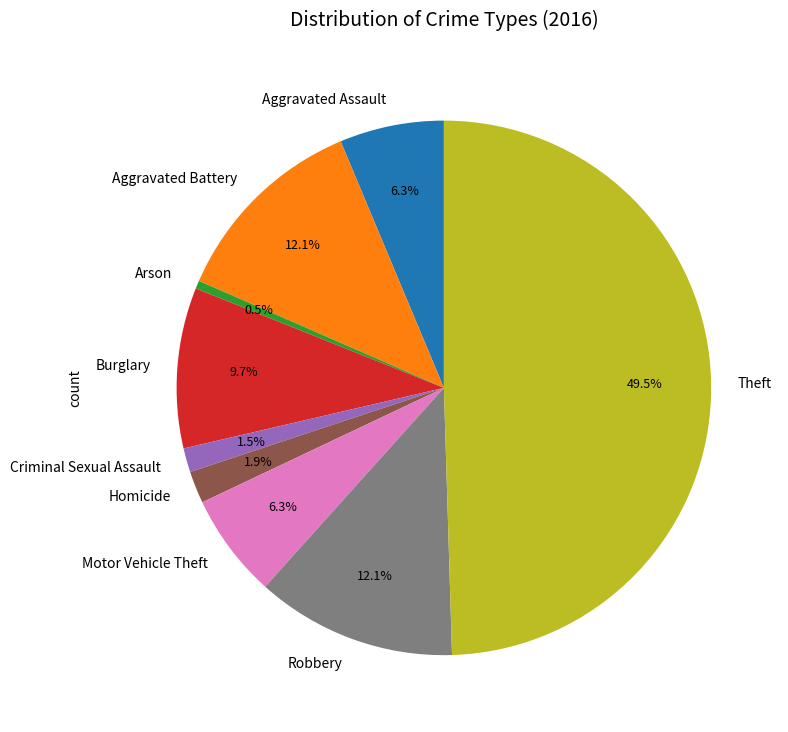

Between Theft and Homicide, which is larger?

Theft